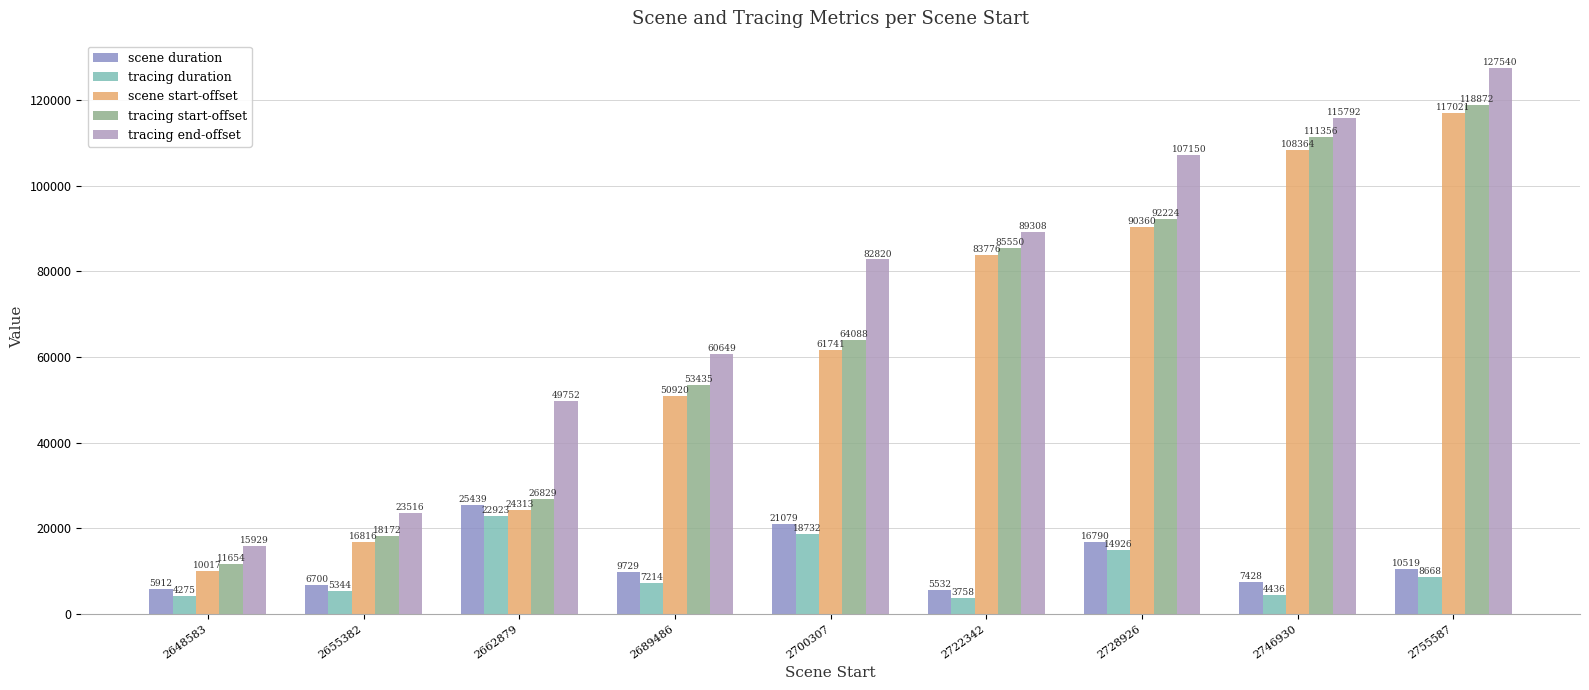

Which series has the largest total across all categories?

tracing end-offset